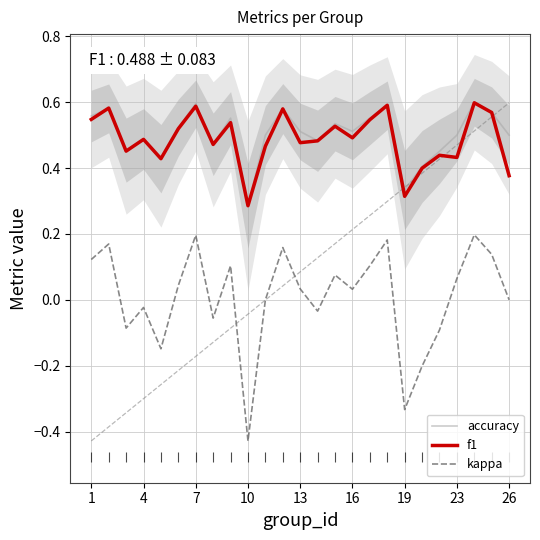

Is it true that accuracy equals 0.3 at 1?

False